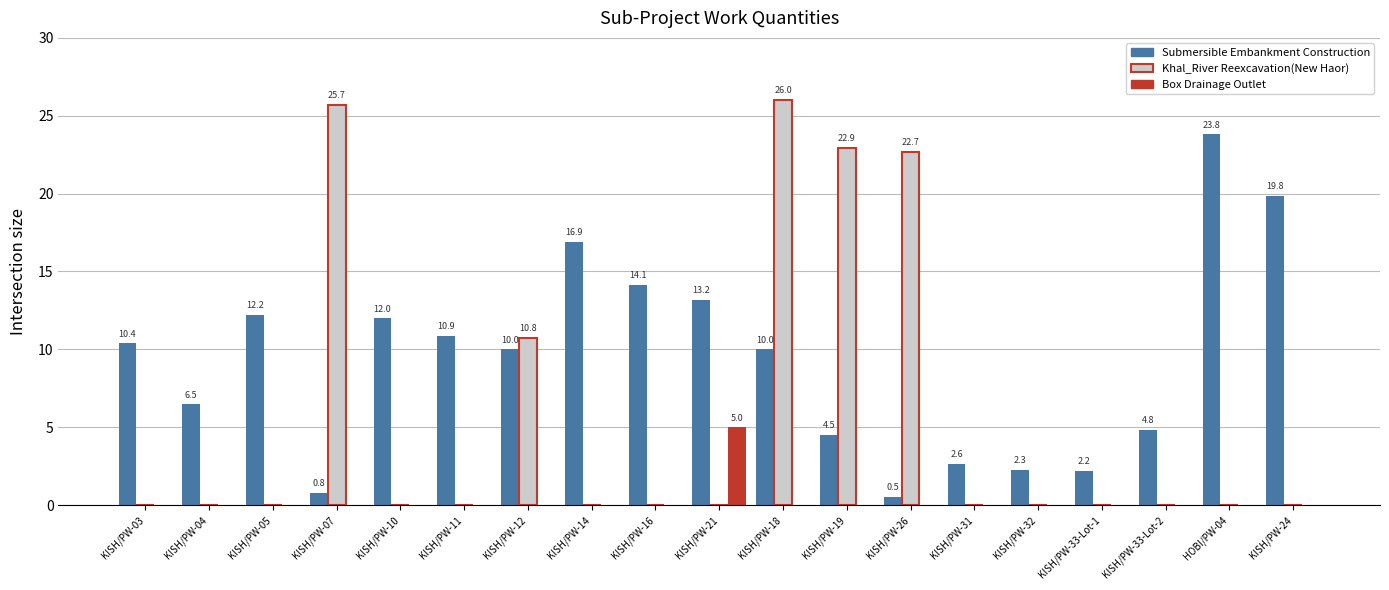

At which category does the chart reach its peak across all series?

KISH/PW-18